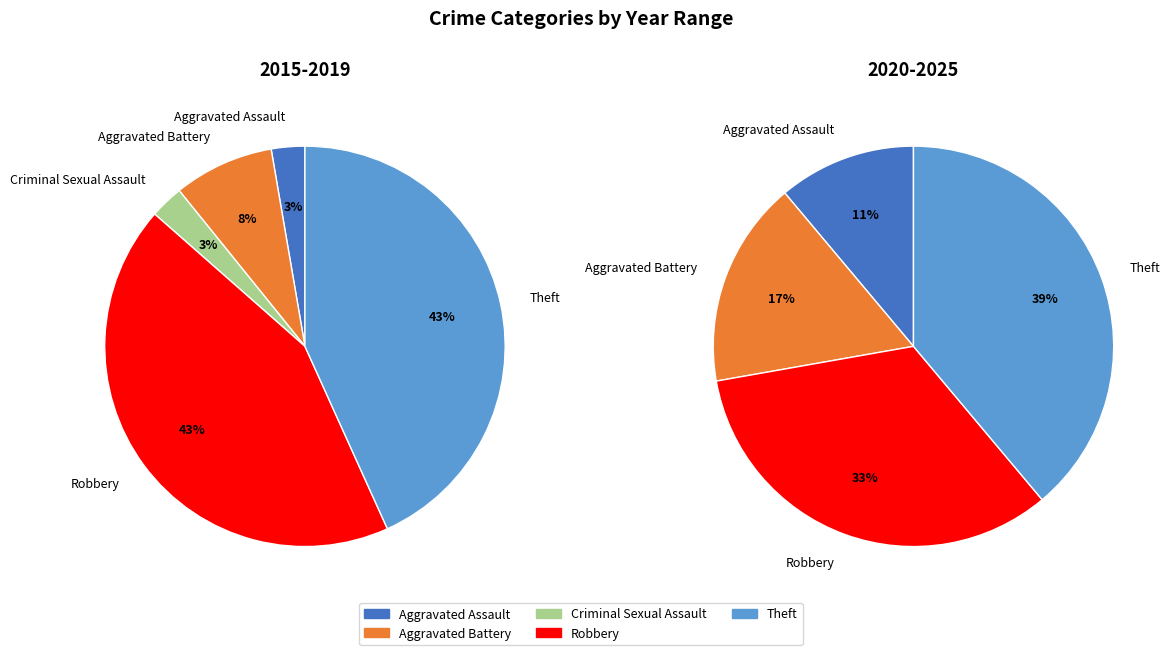

Count the number of slices in the pie.

5